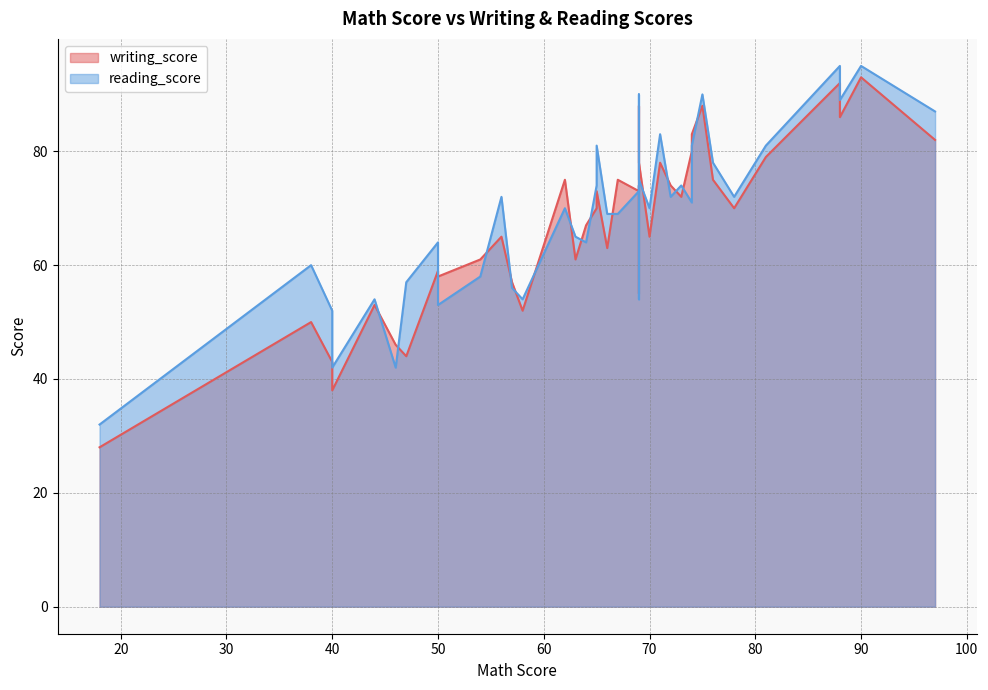

How many data points in reading_score are less than 71?

20